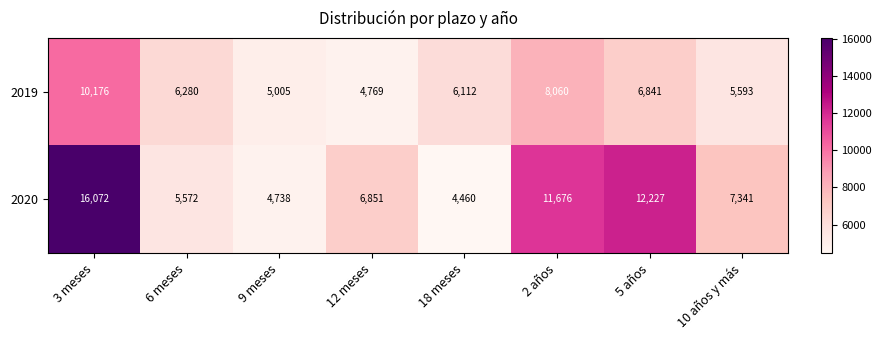

Where does the 2019 series first go above 6280?

3 meses